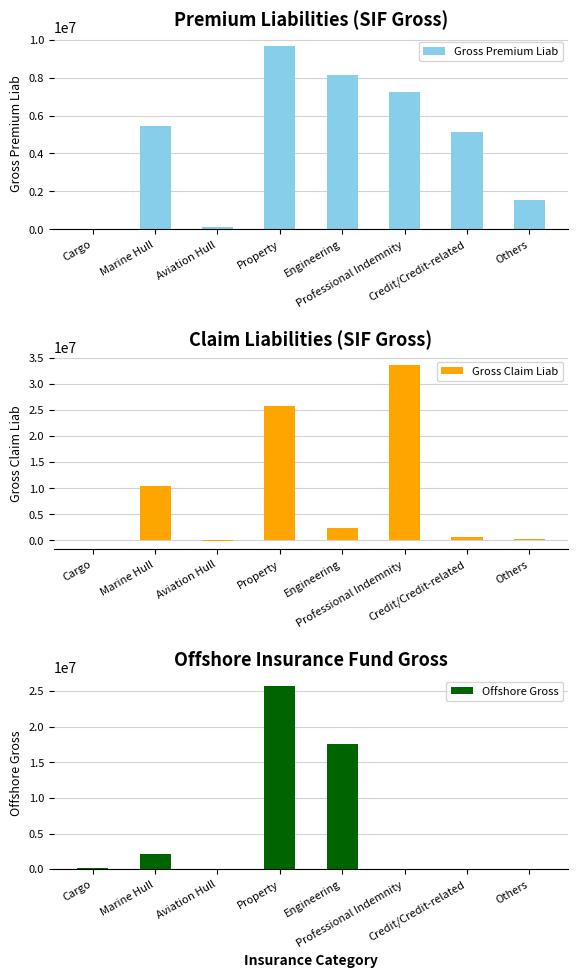

Between Aviation Hull and Credit/Credit-related, which series saw the biggest shift?

Gross Premium Liab